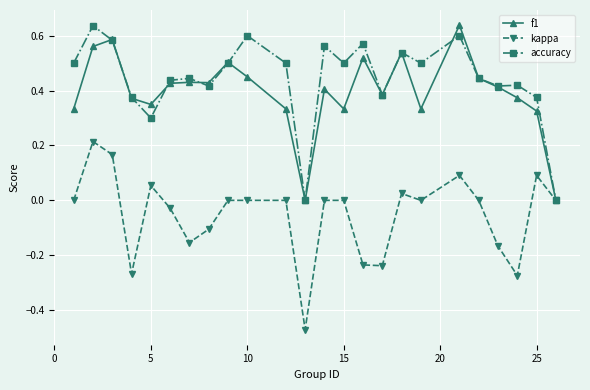

How many interior local peaks does the f1 series have?

7